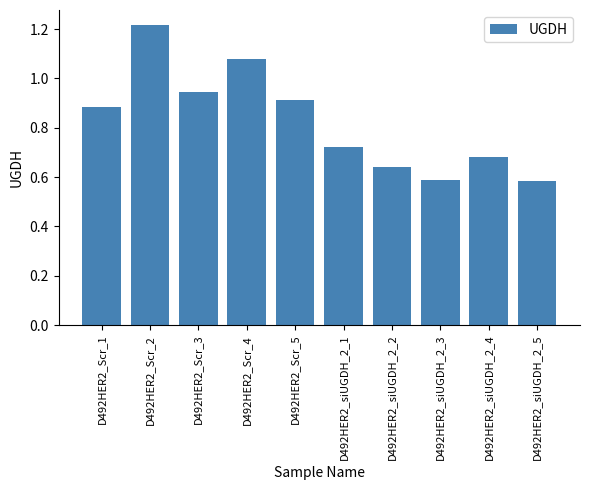

How many categories are shown in the chart?

10